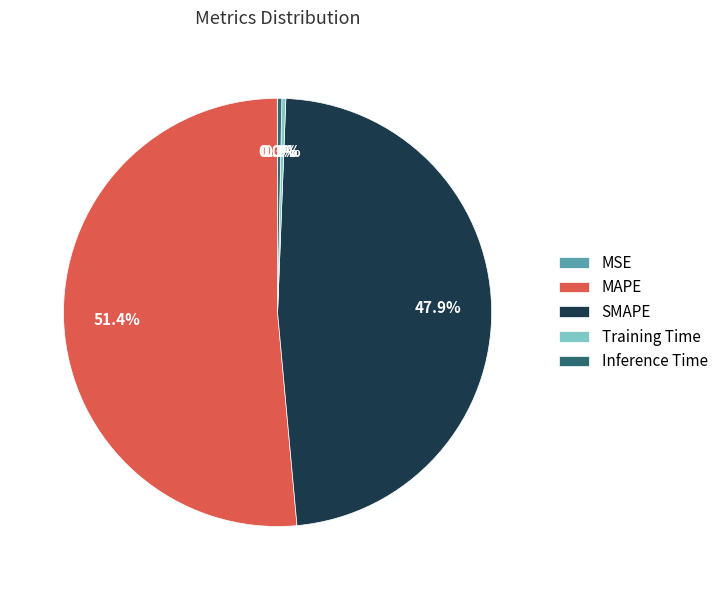

Does MAPE account for over 50% of the chart?

Yes